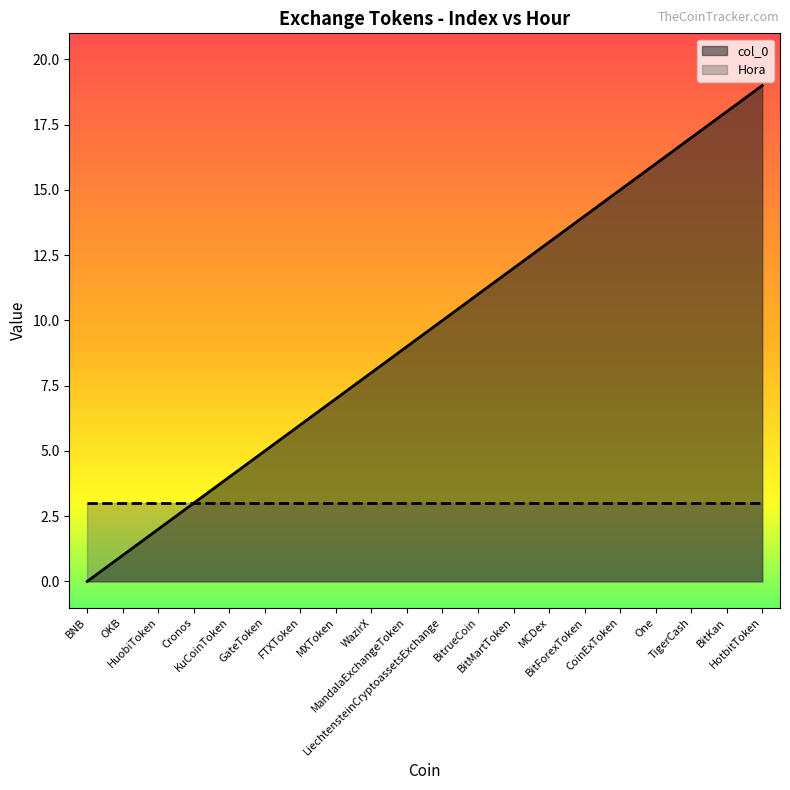

What is the sum of the values at HotbitToken and OKB?

20